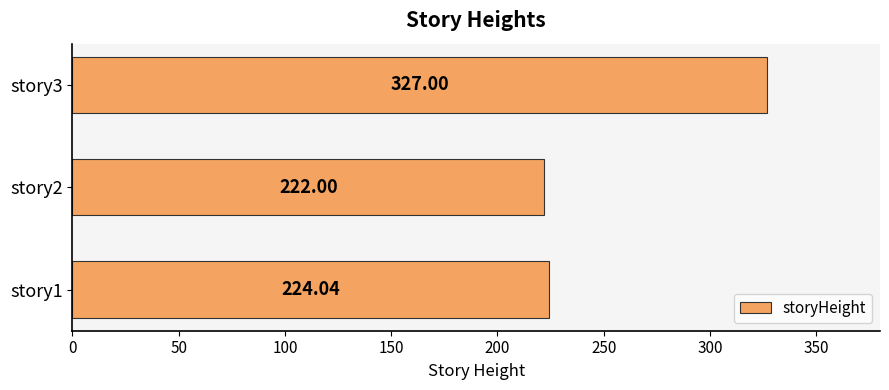

What is the change in value from story2 to story3?

+105.0